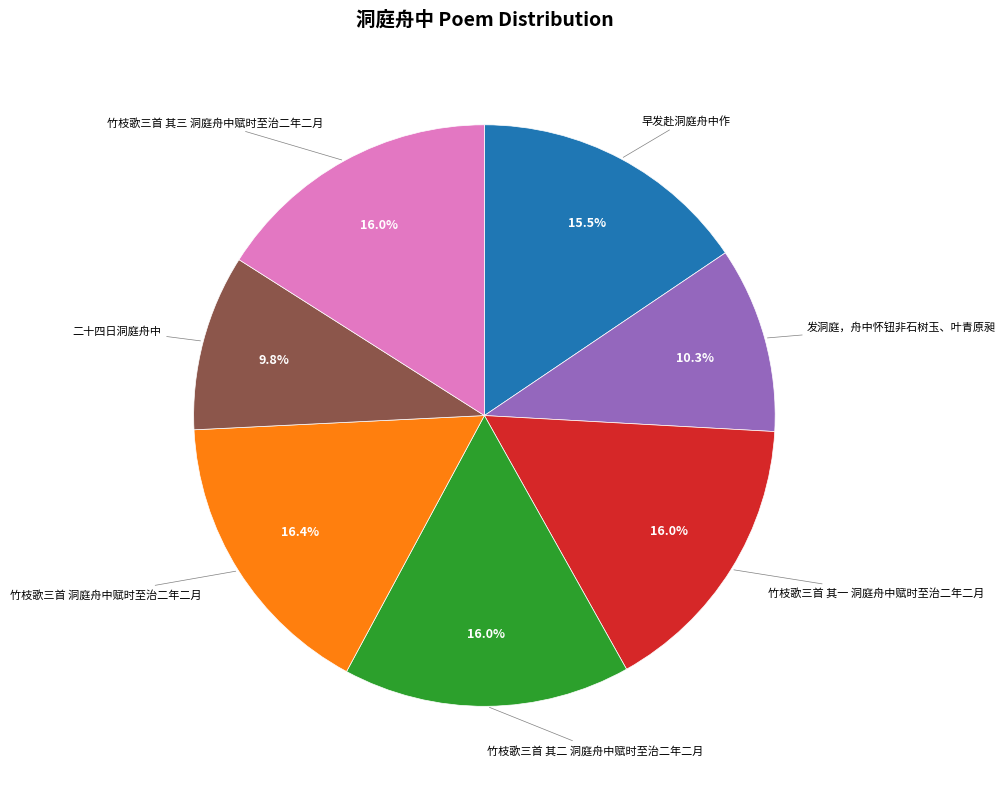

Does any single category account for the majority?

No